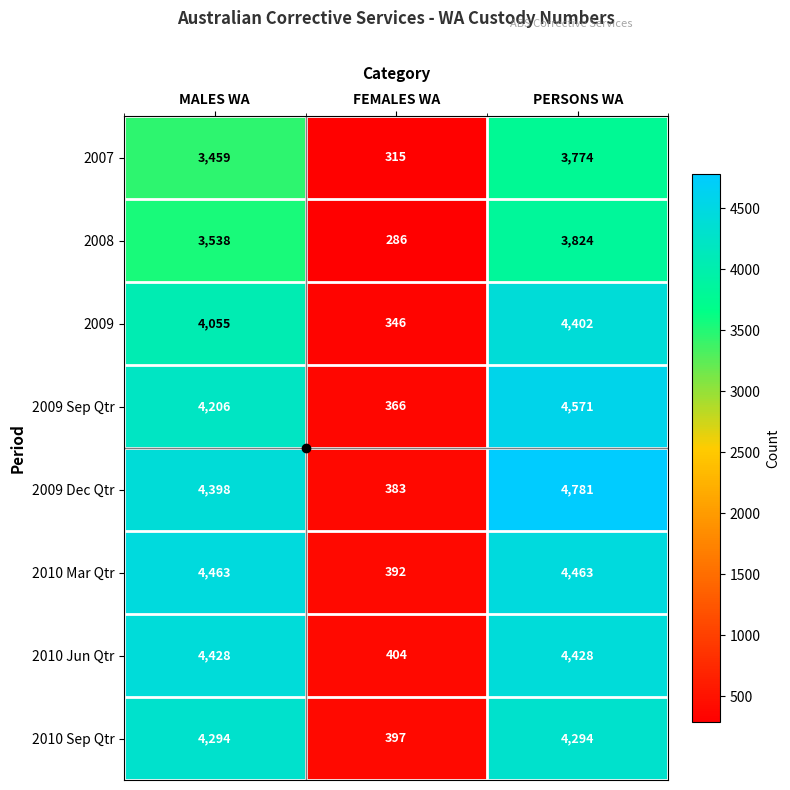

What is the sum of the 2009 Sep Qtr values at FEMALES WA and PERSONS WA?

4937